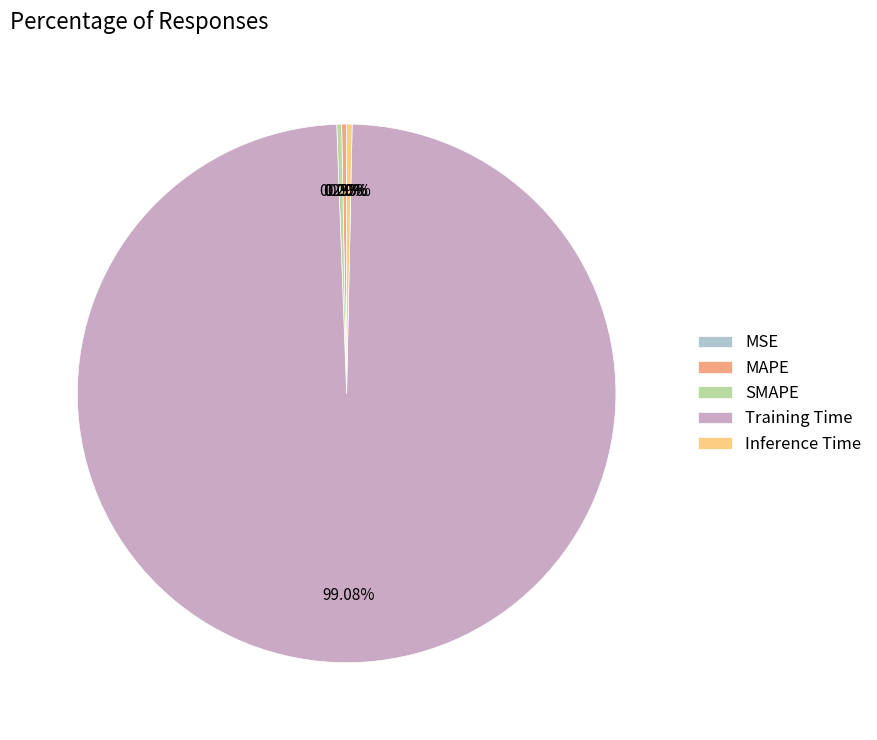

Which slice is the largest?

Training Time